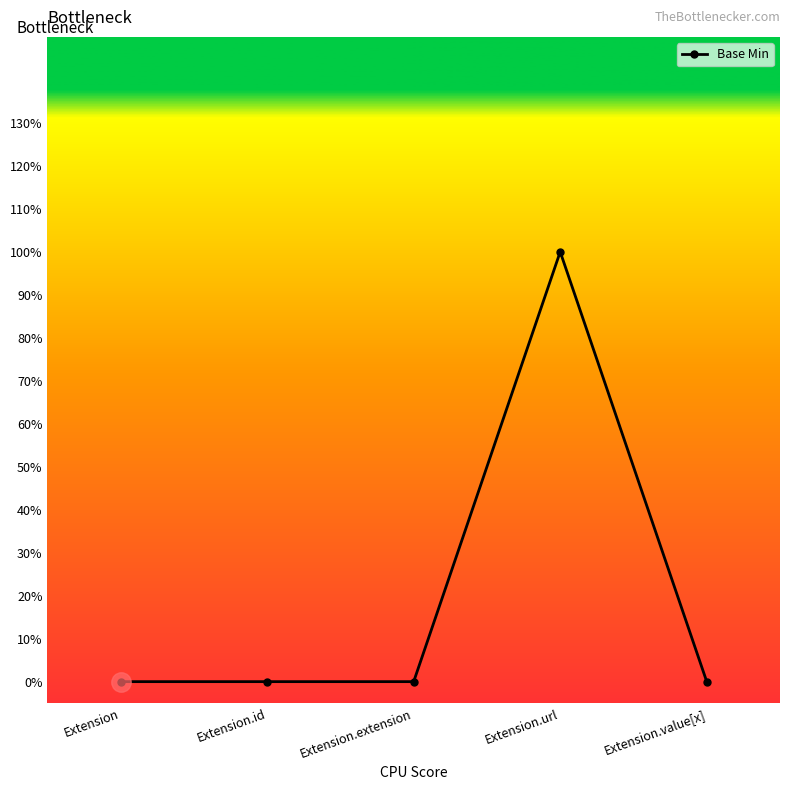

Rank the categories by value from highest to lowest.

Extension.url, Extension, Extension.id, Extension.extension, Extension.value[x]